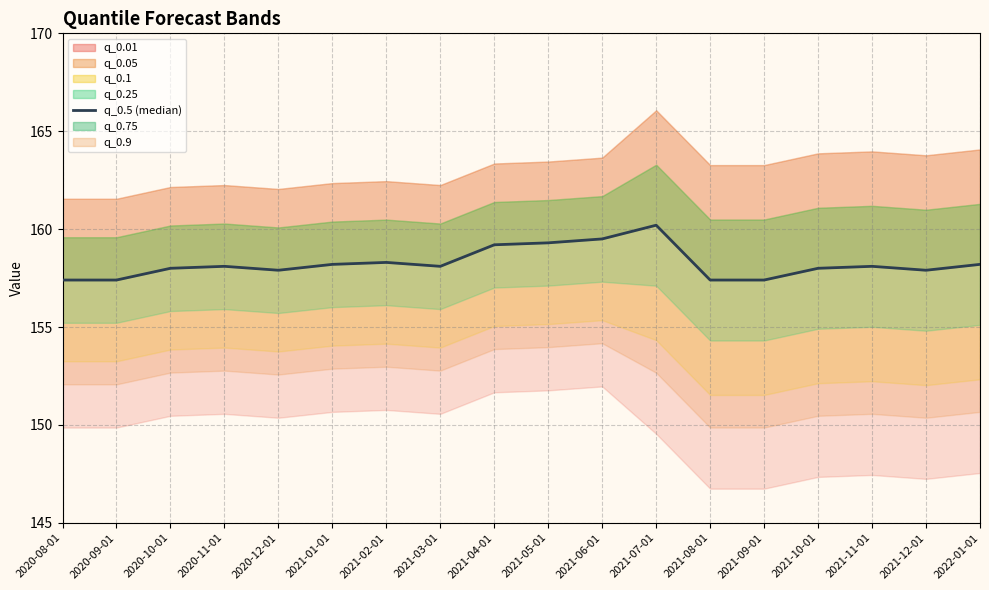

What is the ratio of the value at 2020-11-01 to the value at 2021-05-01?

1.0